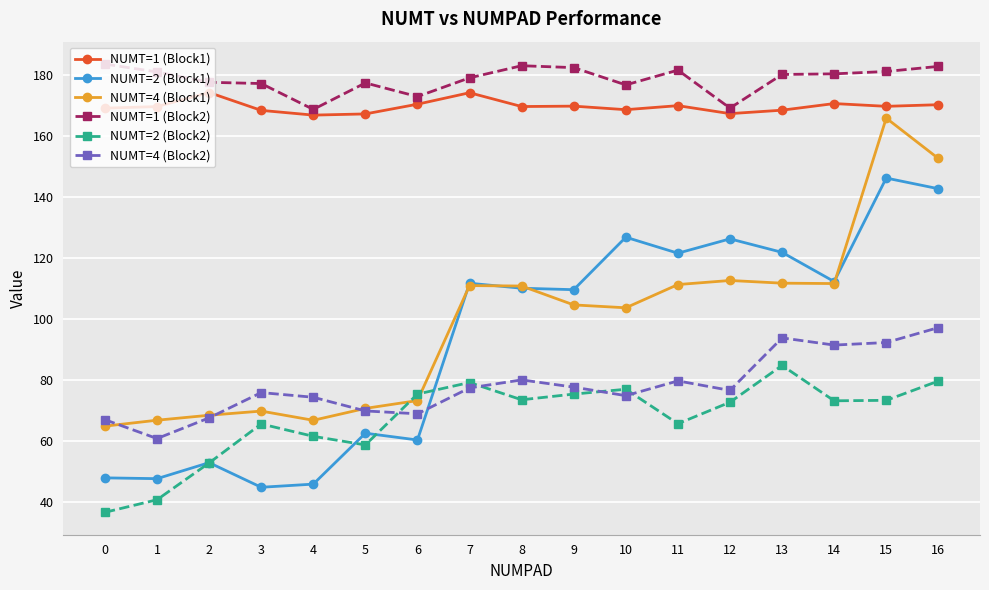

What is the value of the NUMT=1 (Block1) point at the 1st from the left?

169.2